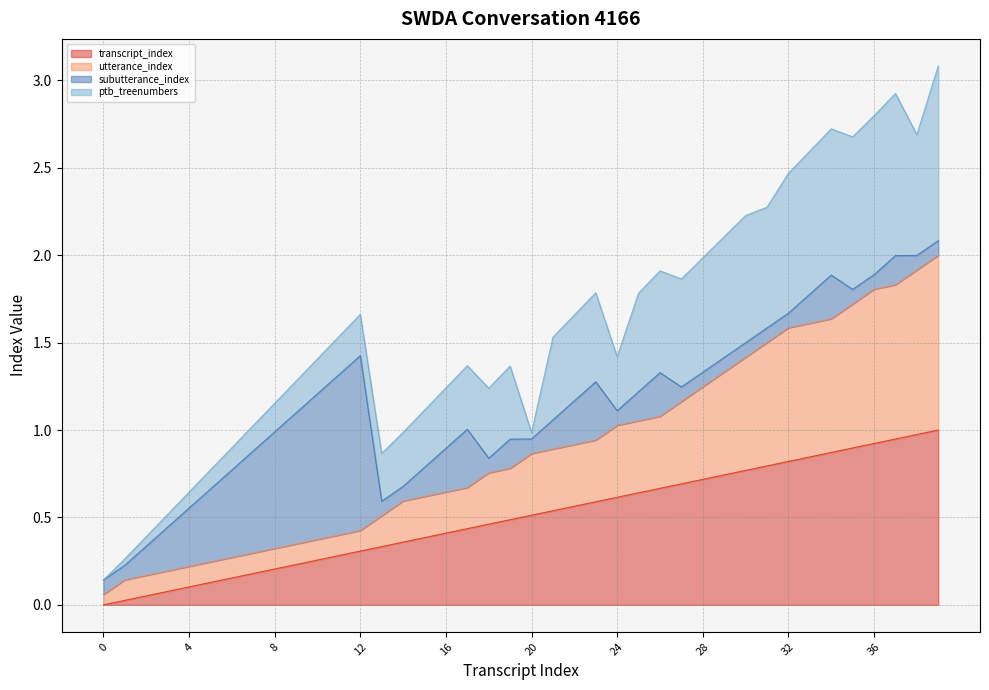

Does the chart have visible grid lines?

Yes